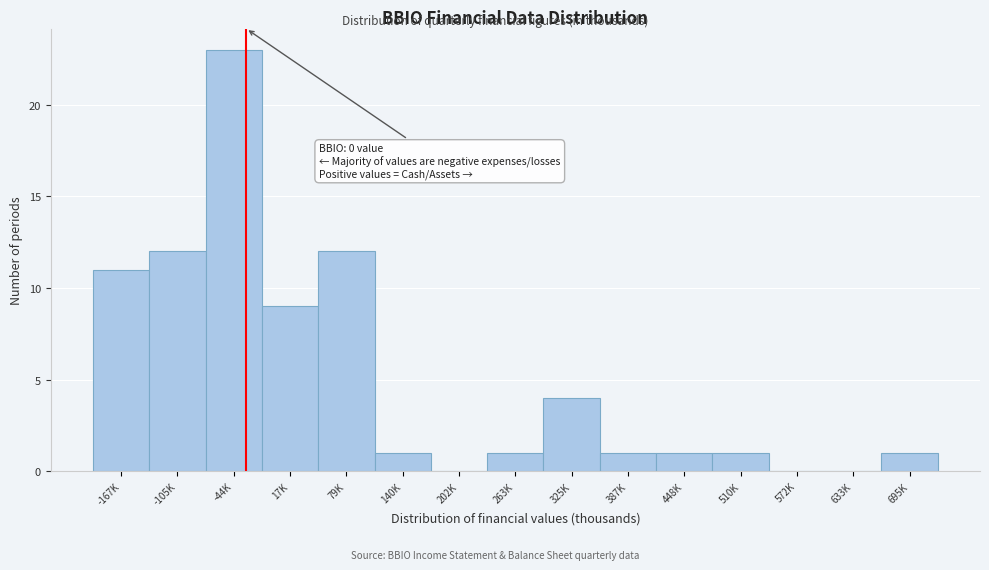

Reading left to right, extract all data points from this chart.

-167K=11	-105K=12	-44K=23	17K=9	79K=12	140K=1	202K=0	263K=1	325K=4	387K=1	448K=1	510K=1	572K=0	633K=0	695K=1